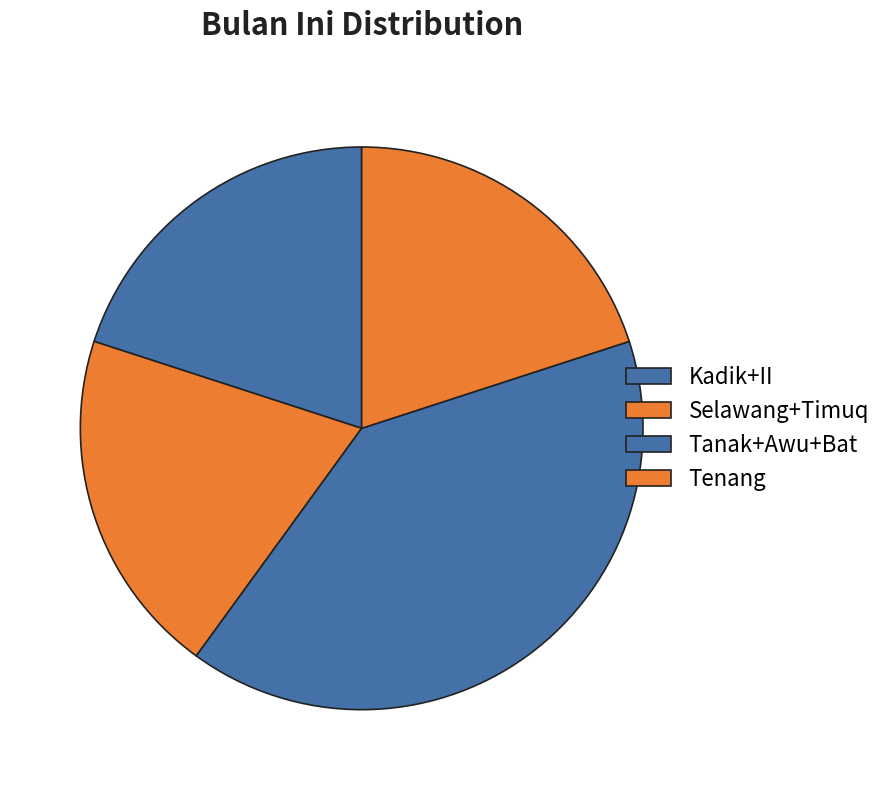

To the nearest percent, what is the difference between the Selawang+Timuq and Tanak+Awu+Bat slice percentages?

20%